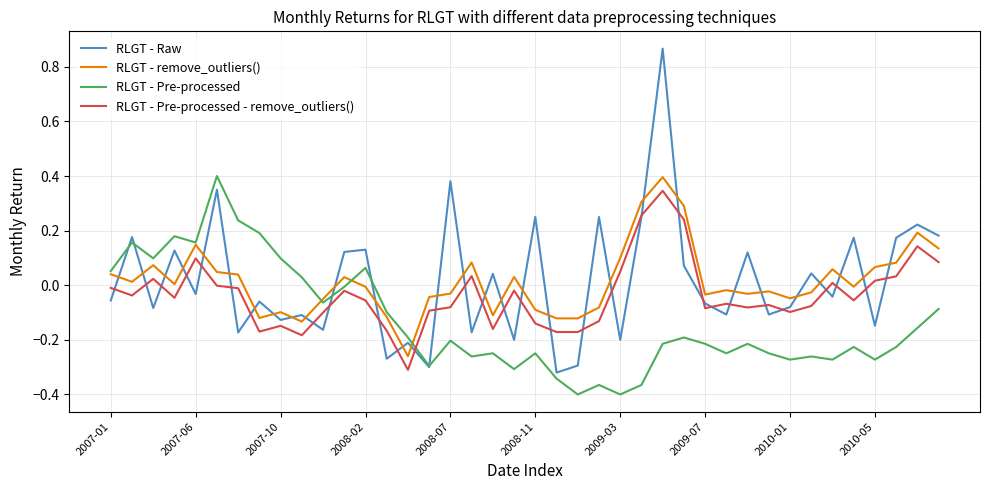

True or false: RLGT - Pre-processed and RLGT - Pre-processed - remove_outliers() cross at least once.

True